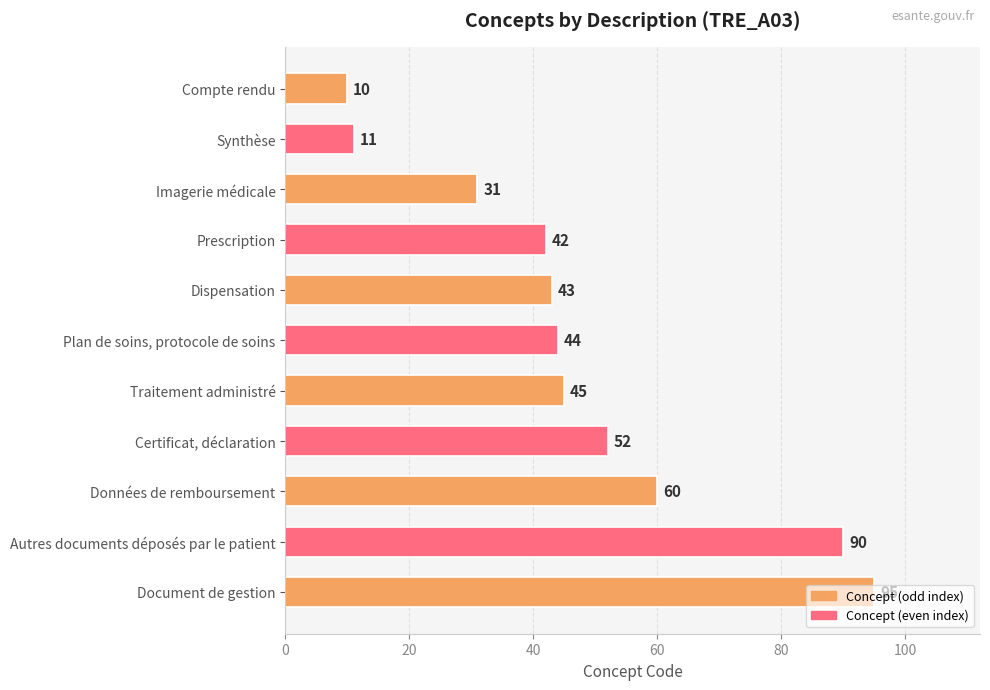

Which category has the highest value across all series?

Document de gestion